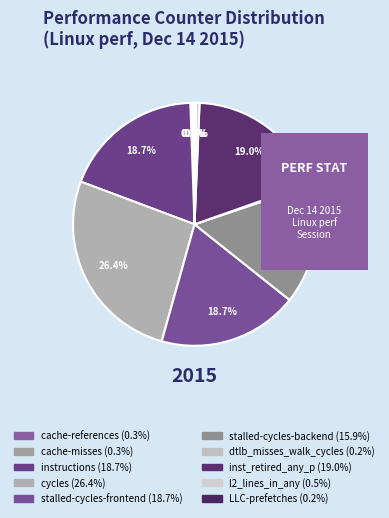

True or false: cache-misses accounts for 0% of the total.

True